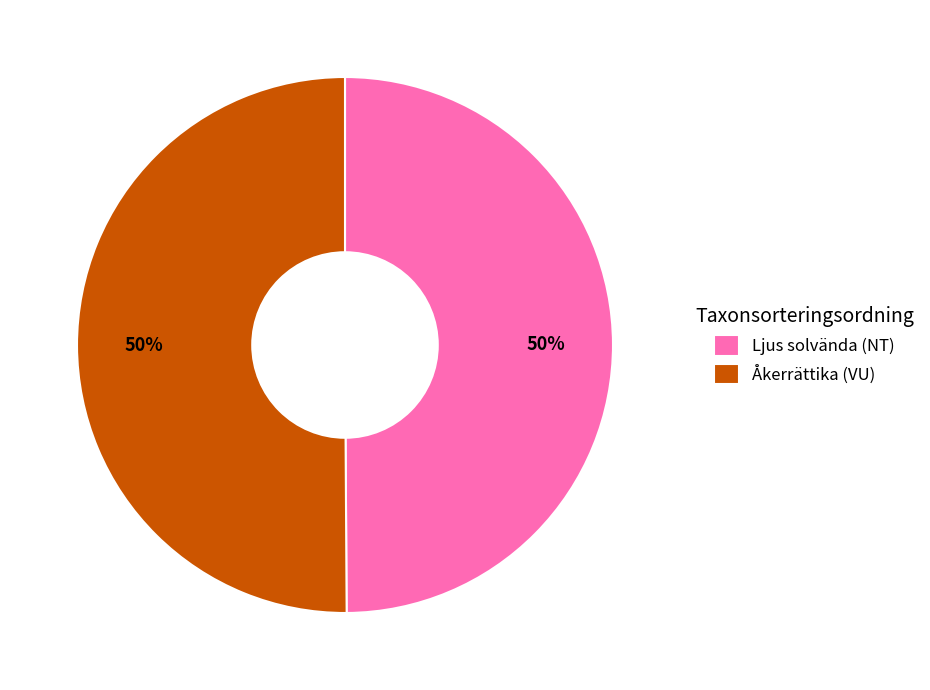

To the nearest percent, what percentage of the pie is Åkerrättika (VU)?

50%